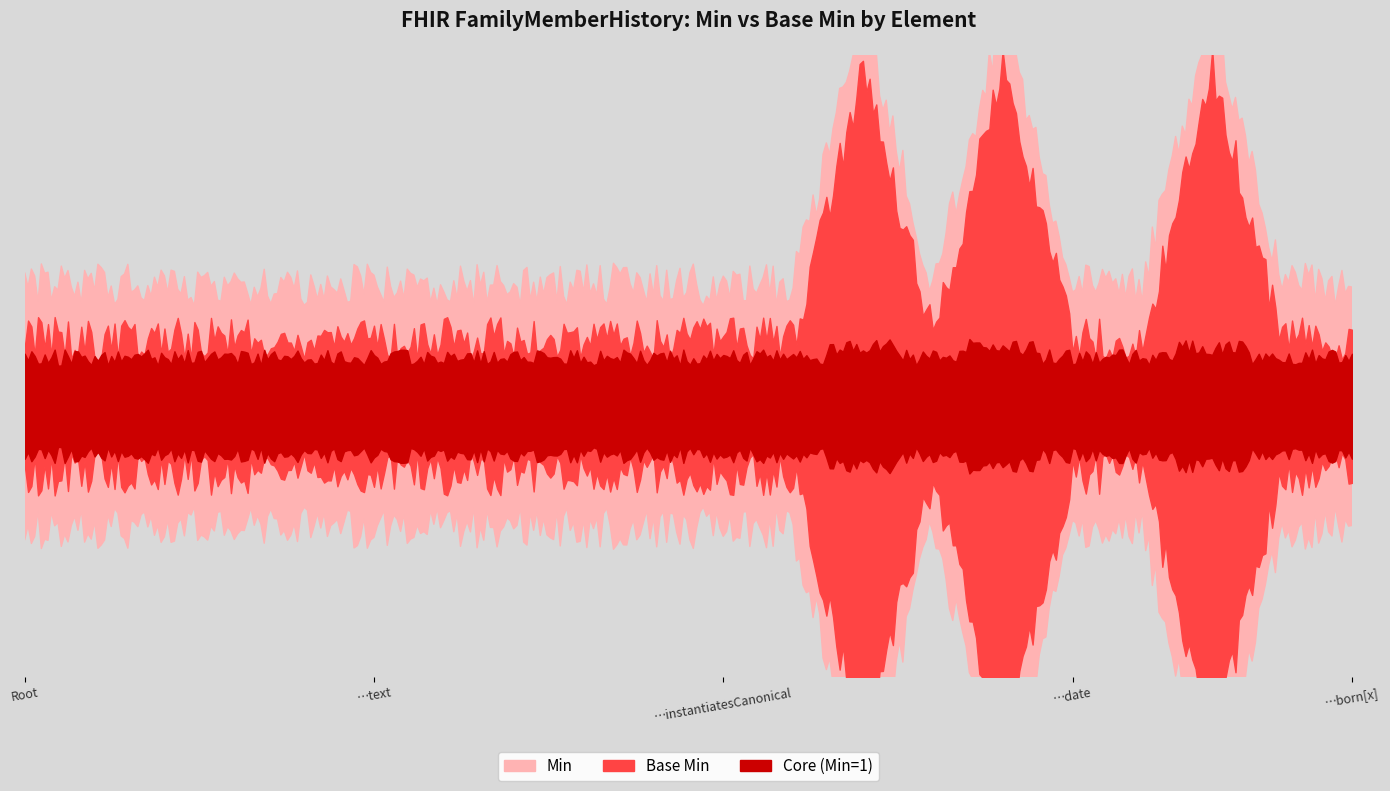

True or false: Base Min and Min cross at least once.

False